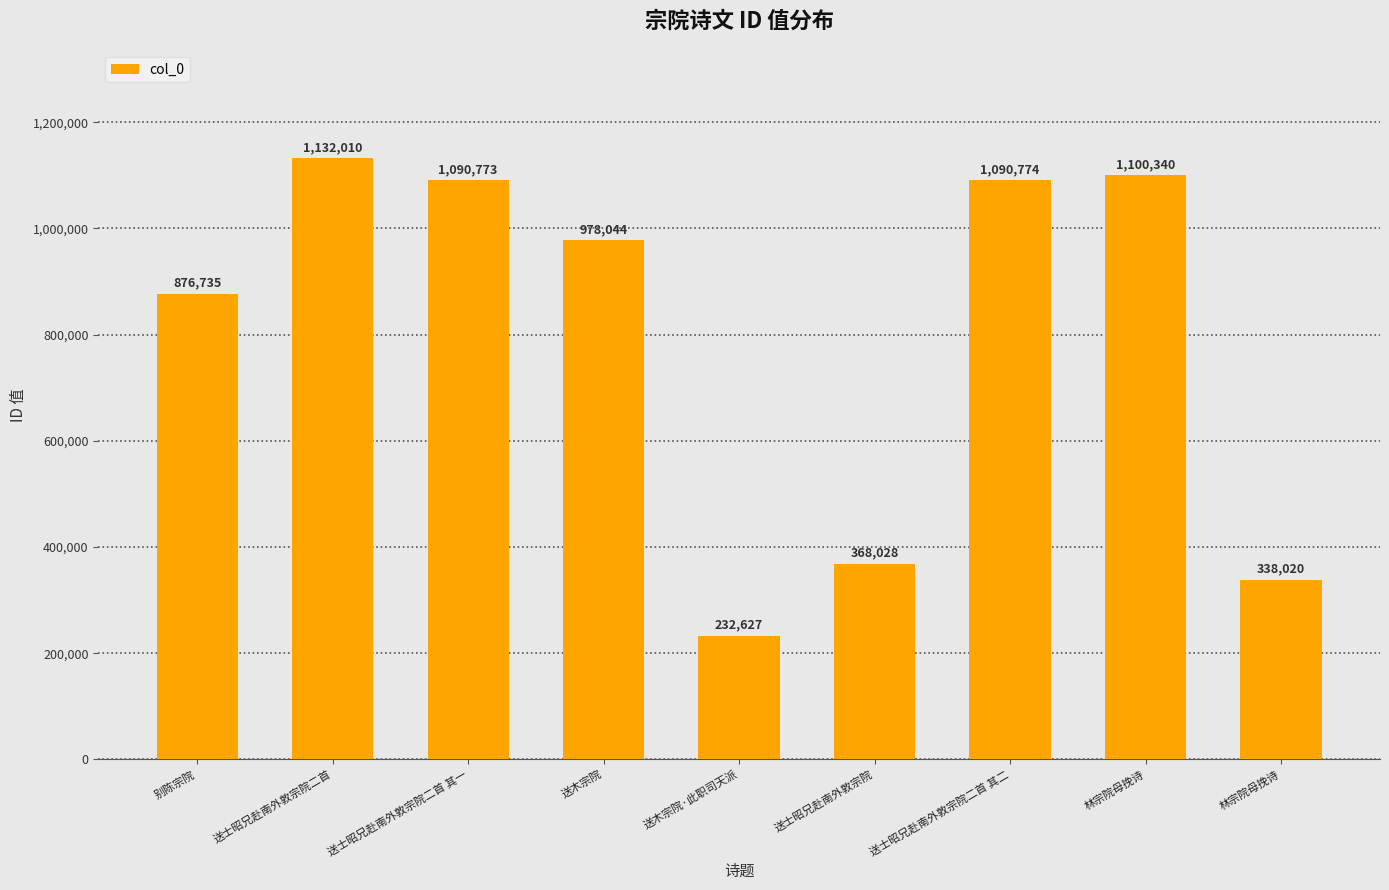

Rank the categories by value from lowest to highest.

送木宗院·此职司天派, 林宗院母挽诗, 送士昭兄赴南外敦宗院, 别陈宗院, 送木宗院, 送士昭兄赴南外敦宗院二首 其一, 送士昭兄赴南外敦宗院二首 其二, 林宗院母挽诗, 送士昭兄赴南外敦宗院二首